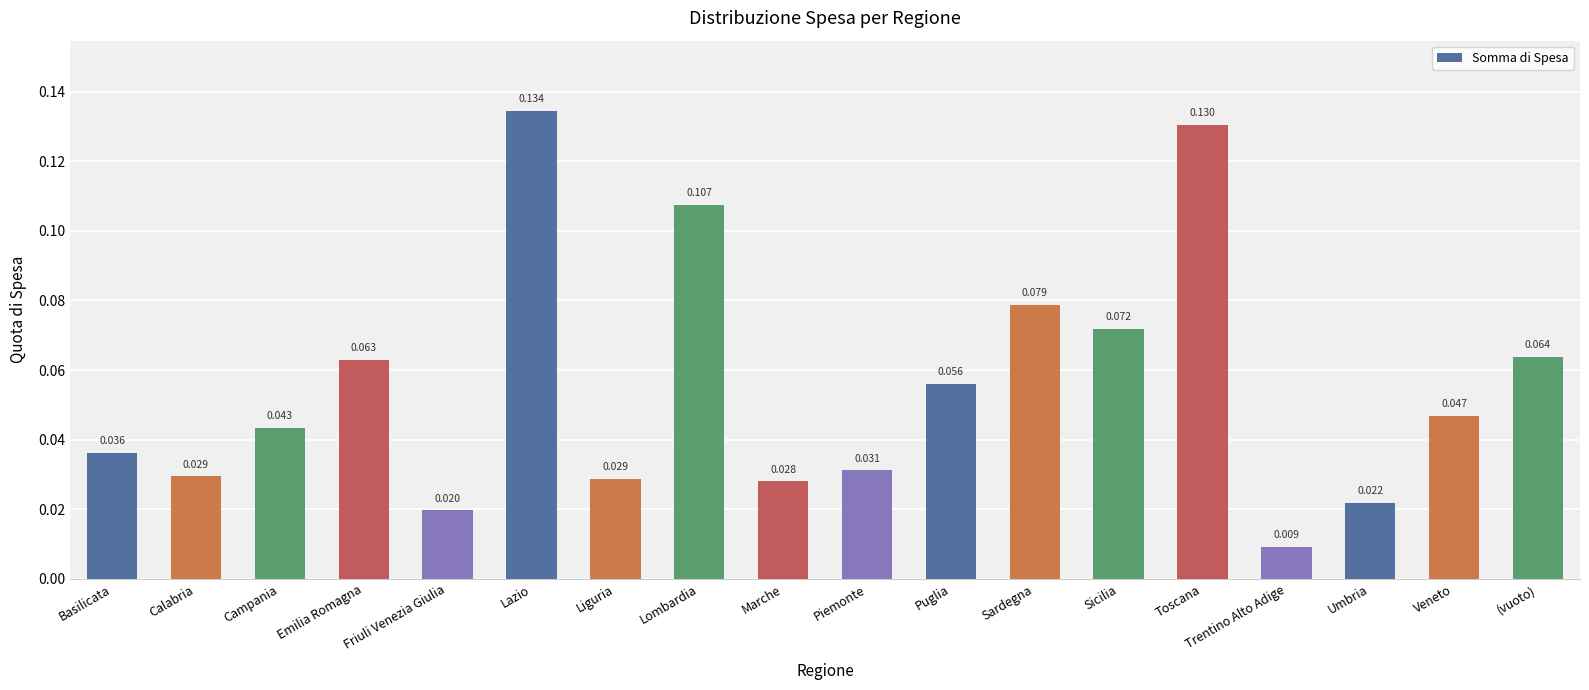

Between Liguria and Lombardia, which is larger?

Lombardia